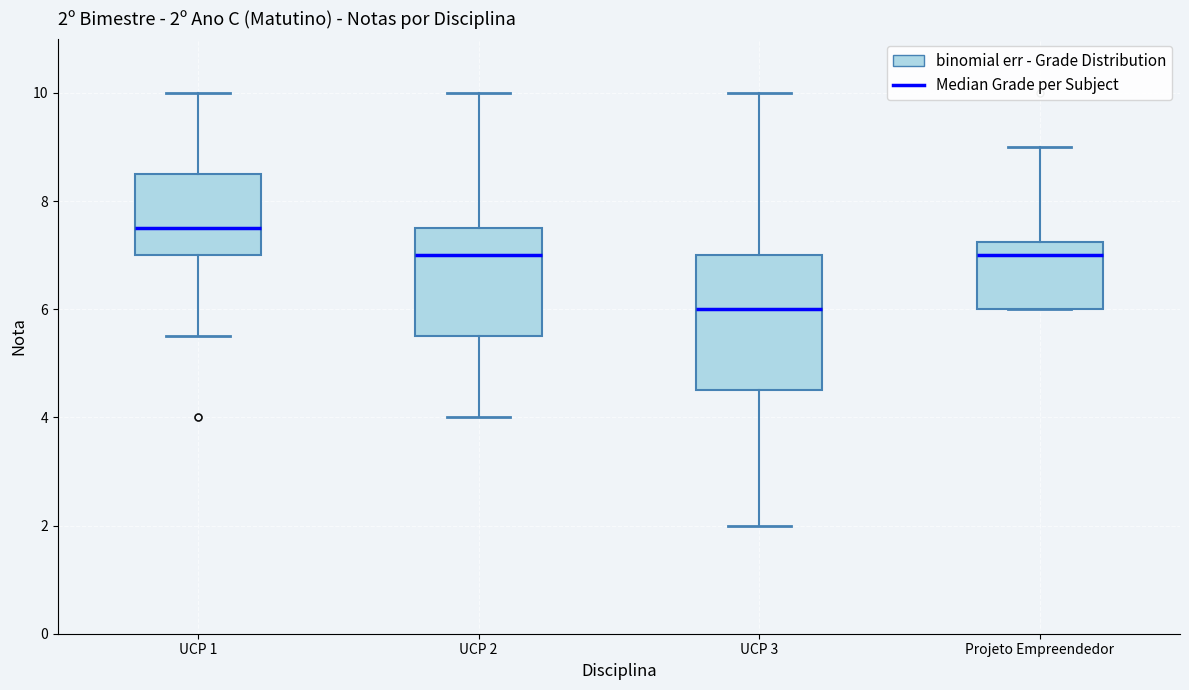

Which box has the lowest median line?

UCP 3